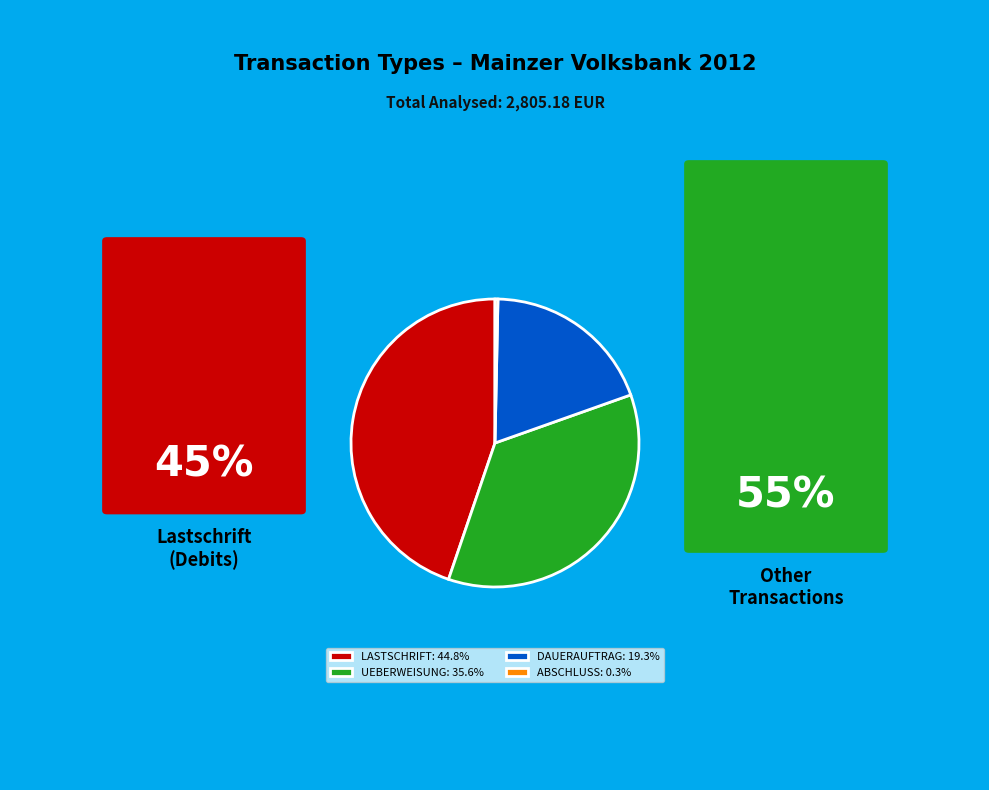

Approximately how many times larger is the value at LASTSCHRIFT: 44.8% compared to DAUERAUFTRAG: 19.3%?

2.3